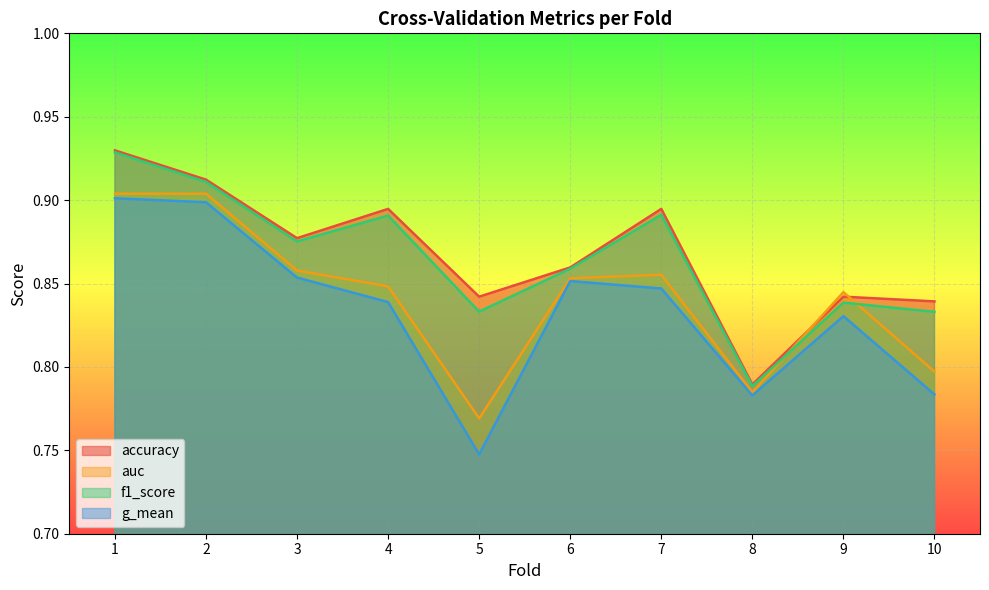

At which label is g_mean closest to 0?

5